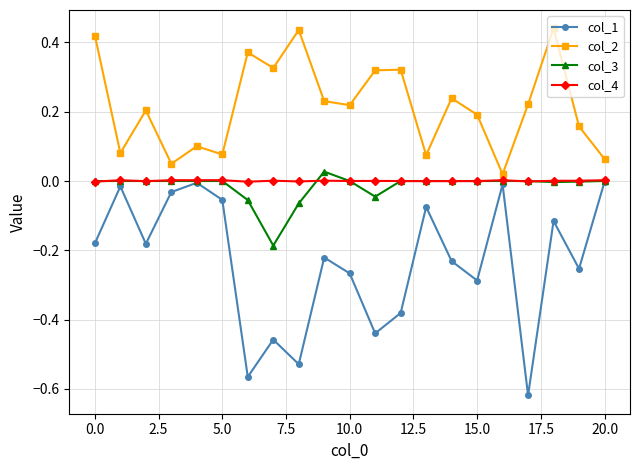

True or false: col_4 has more than 1 interior local peaks.

True